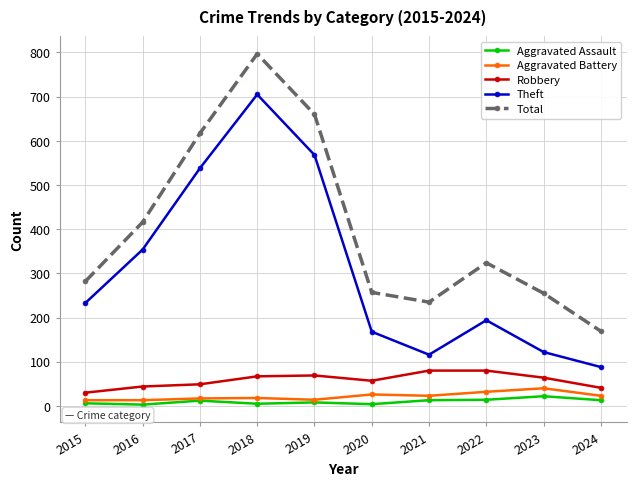

True or false: Robbery and Theft intersect in this chart.

False